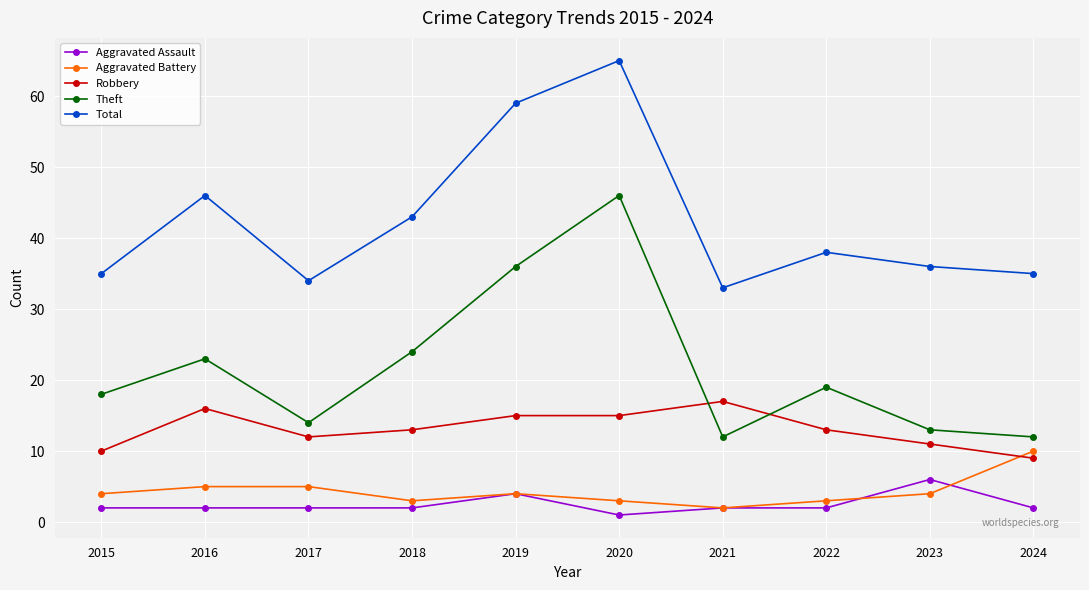

At how many categories does at least one series exceed 52?

2